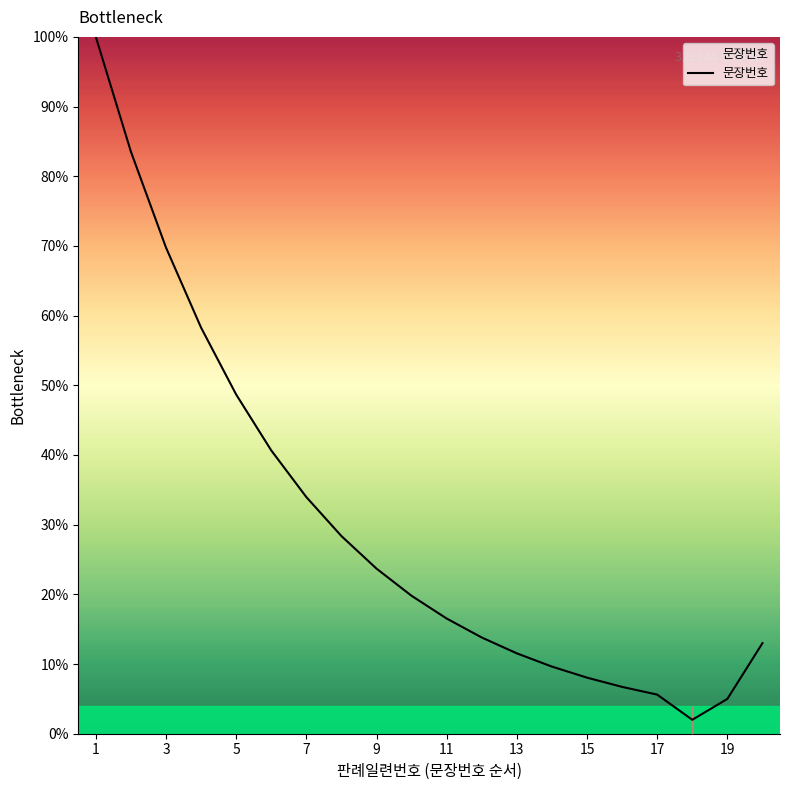

What is the difference between the maximum and minimum values?

98.0